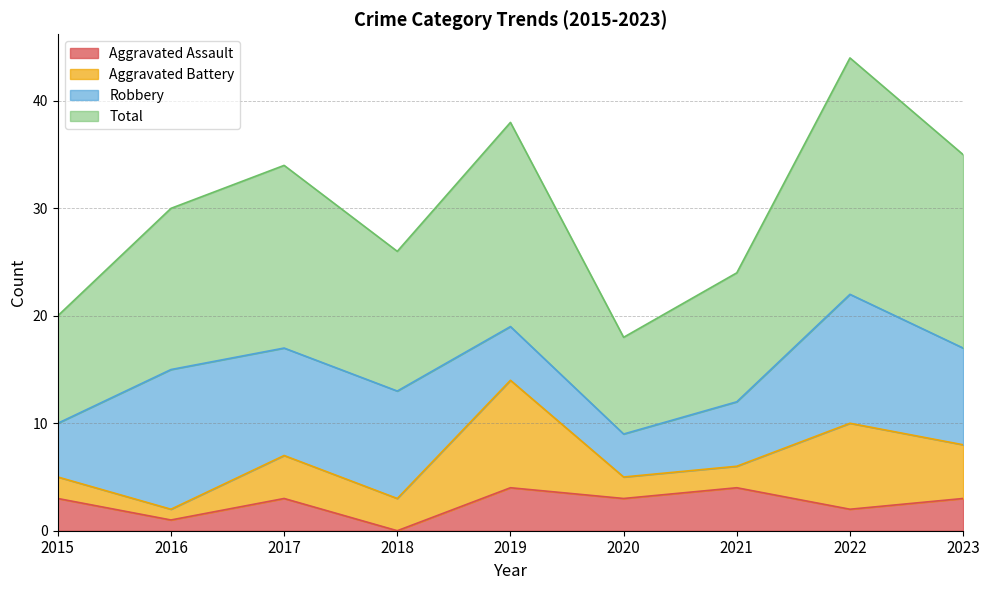

At how many categories does at least one series exceed 43?

1